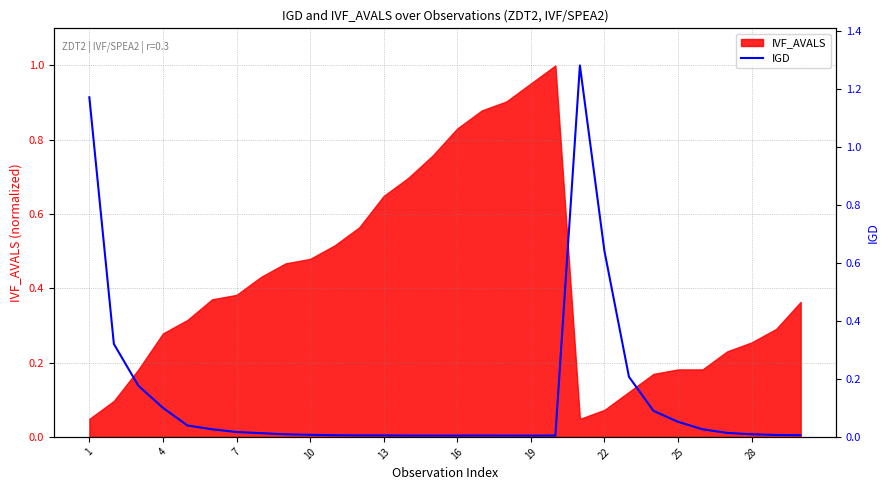

What is the sum of all values?

4.3